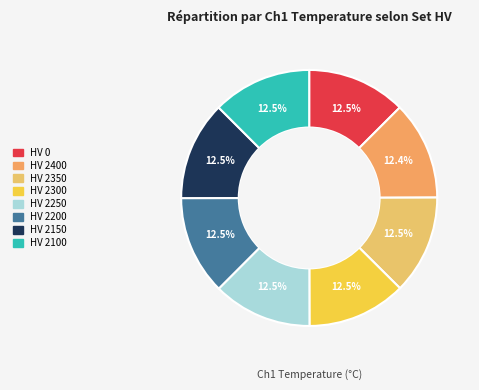

Rank the categories by value from lowest to highest.

2400, 2200, 2350, 2150, 0, 2100, 2300, 2250